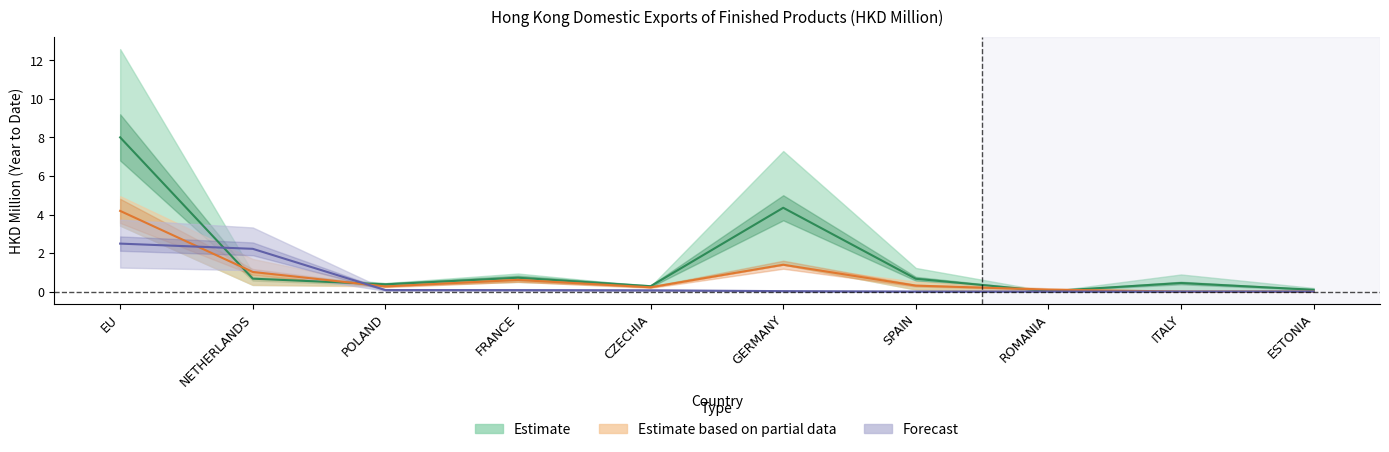

At which category does the chart reach its minimum across all series?

ITALY